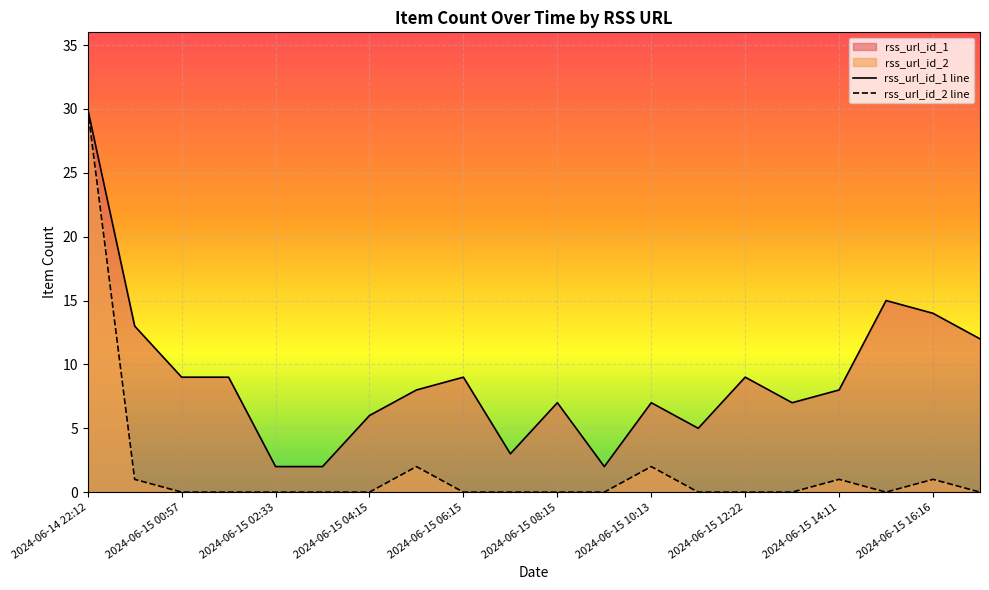

Which category has the highest value in the rss_url_id_2 series?

2024-06-14 22:12